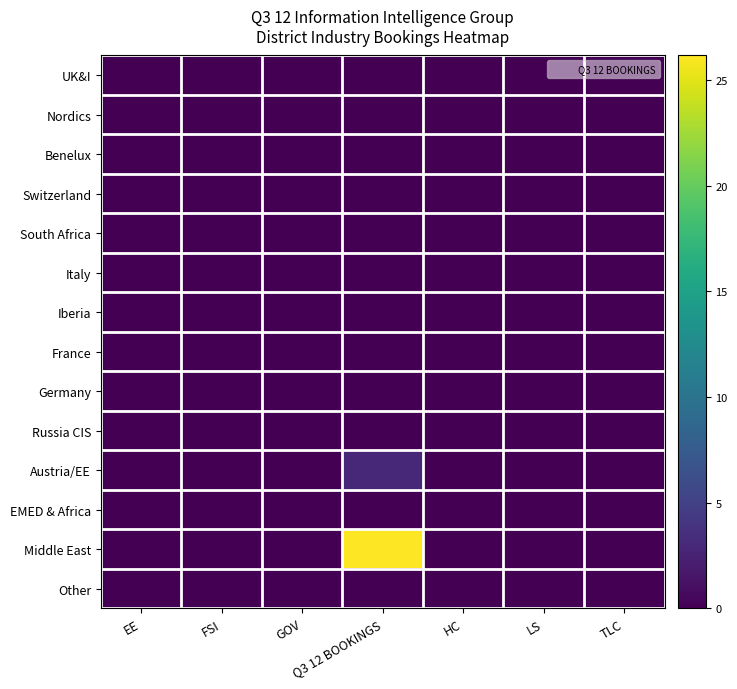

How many data points does each series have?

7